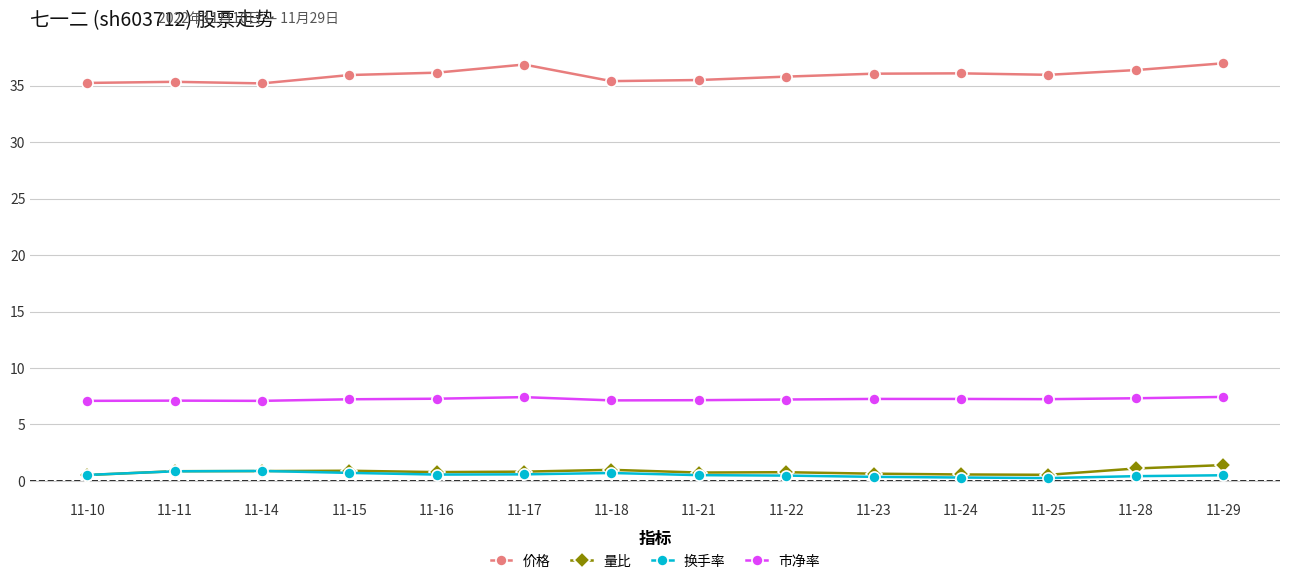

Which series has the widest spread of values?

价格